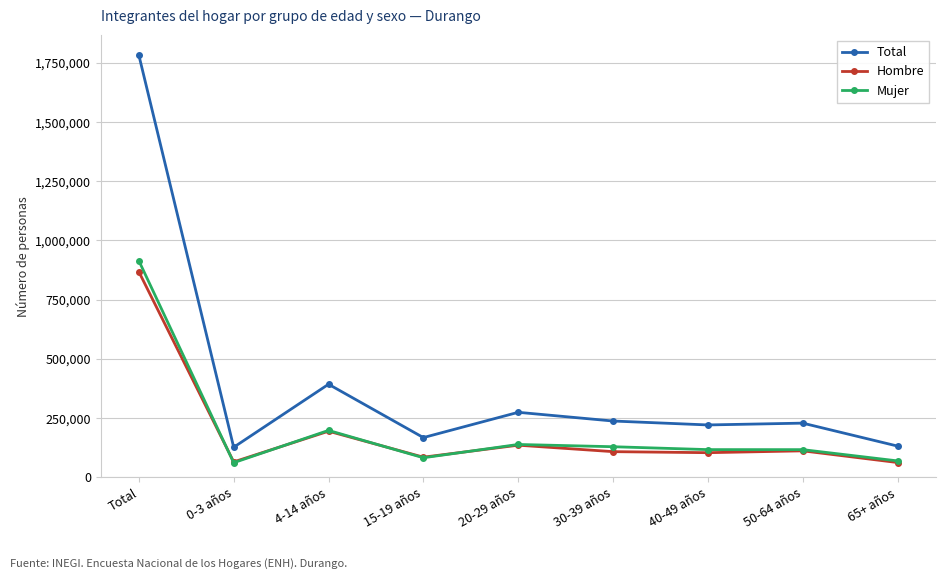

Is it true that Hombre equals 868051 at Total?

True